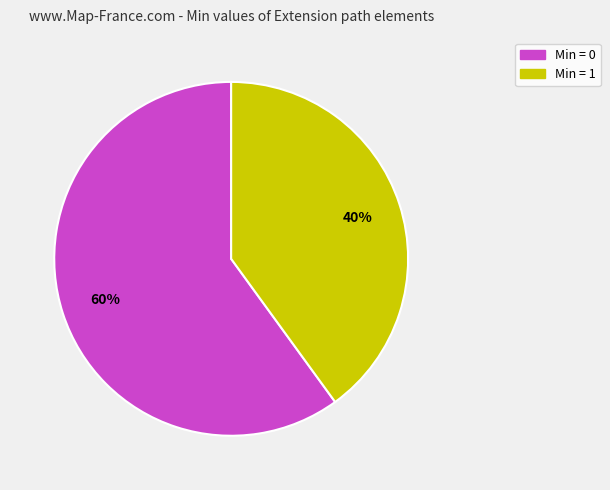

What is the smallest slice in the pie chart?

Min = 1